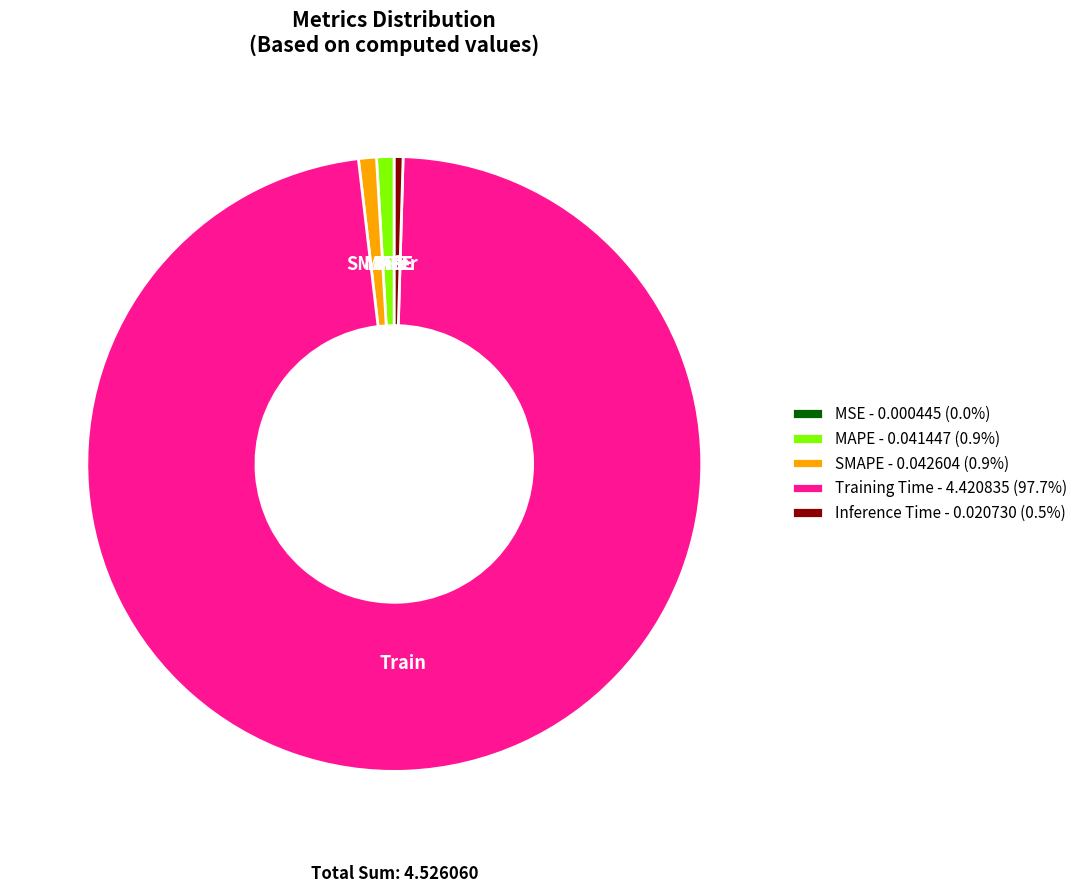

Does any single category account for the majority?

Yes